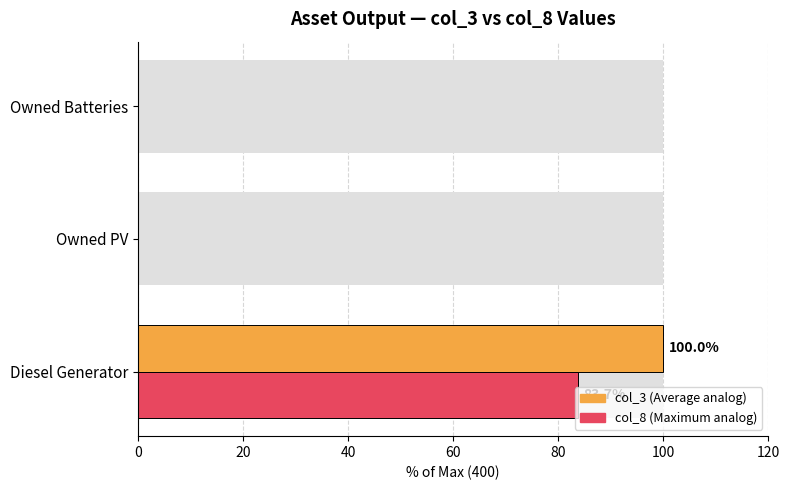

What is the average value of the col_3 (value) series?

33.3